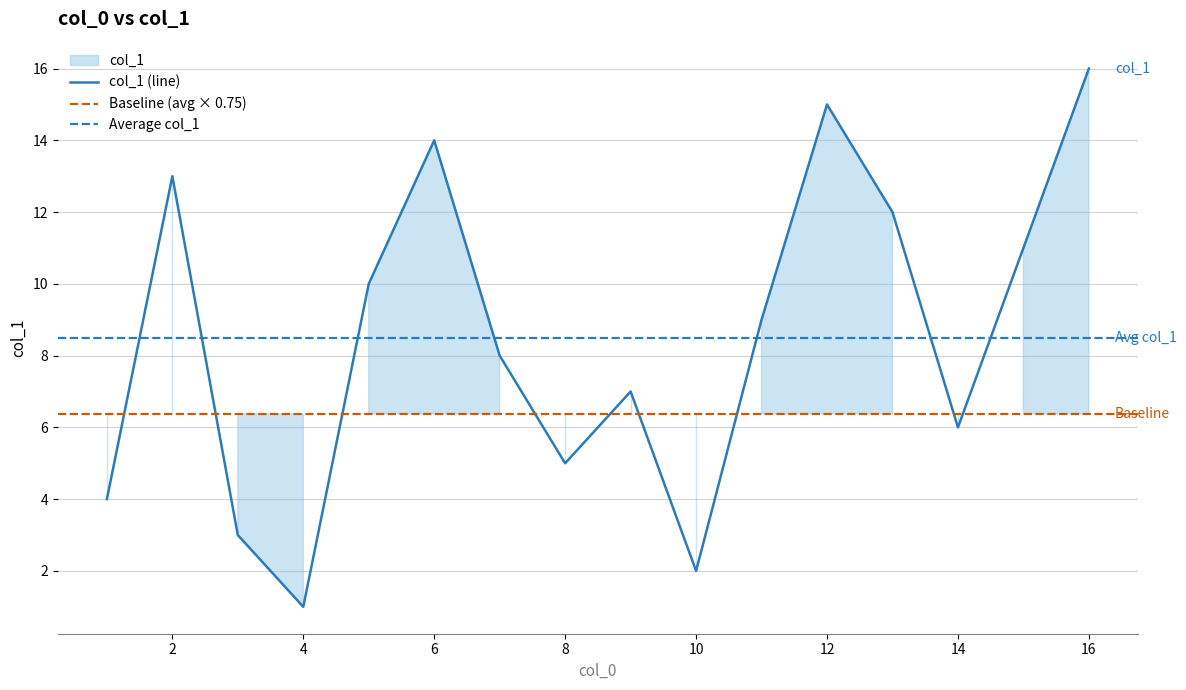

Does the chart display data point markers on the line(s)?

No